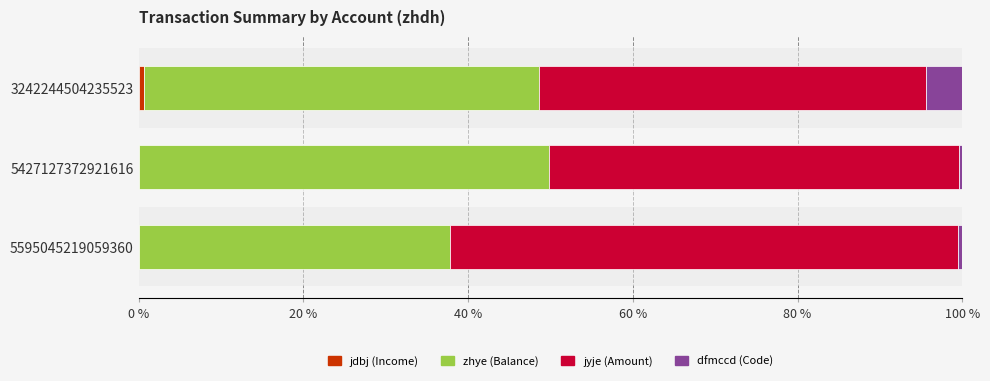

What are all the series names shown in the legend?

jdbj (Income), zhye (Balance), jyje (Amount), dfmccd (Code)